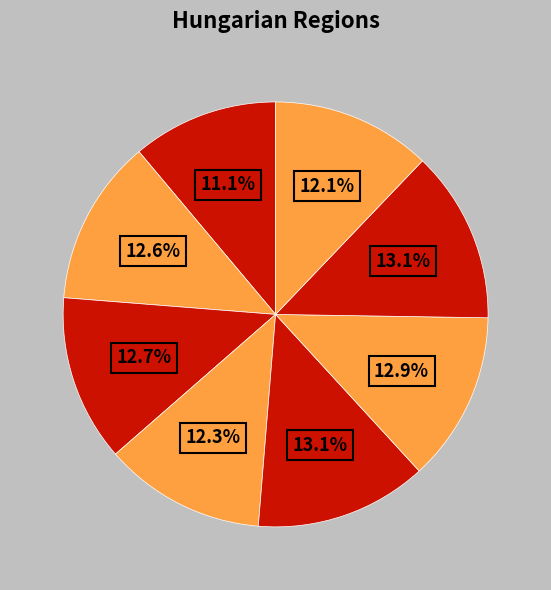

How many slices are in this pie chart?

8